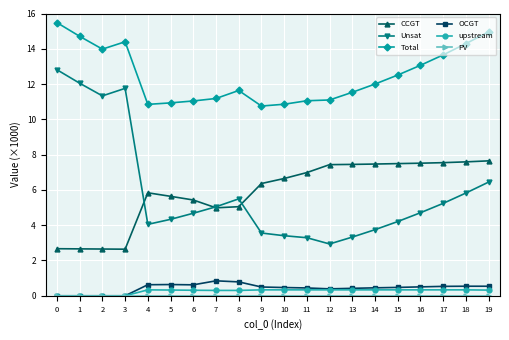

What is the difference between the highest and lowest values at 13?

11.5